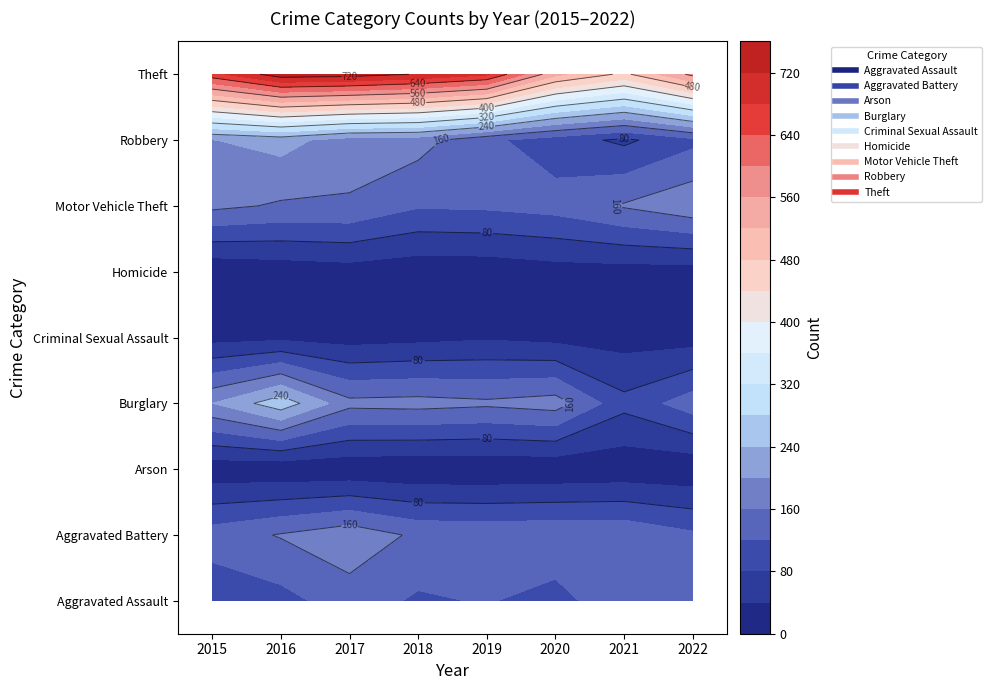

At which label does Aggravated Assault reach its minimum?

2015